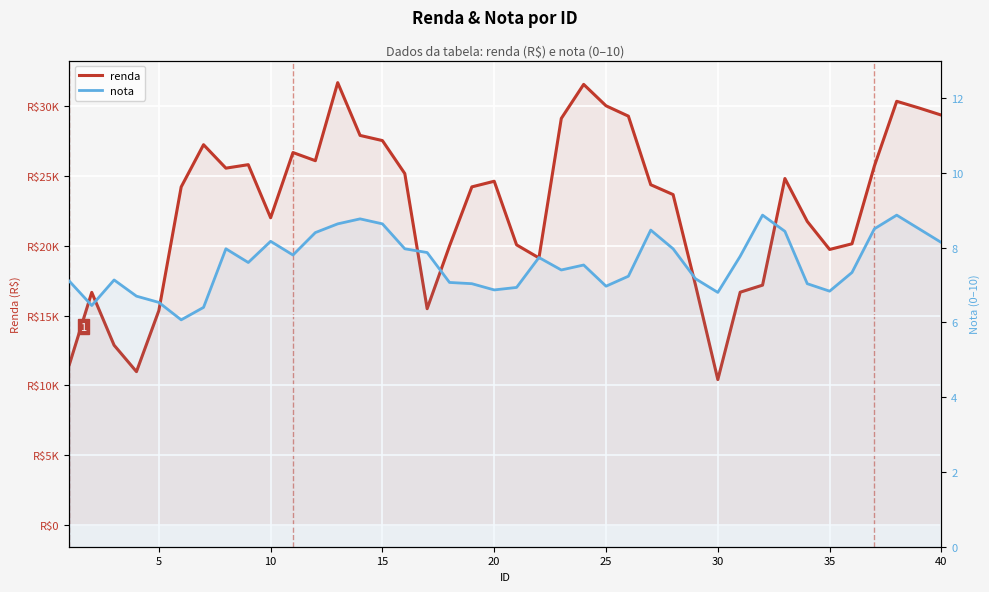

Which has a higher value, 15 or 10?

10